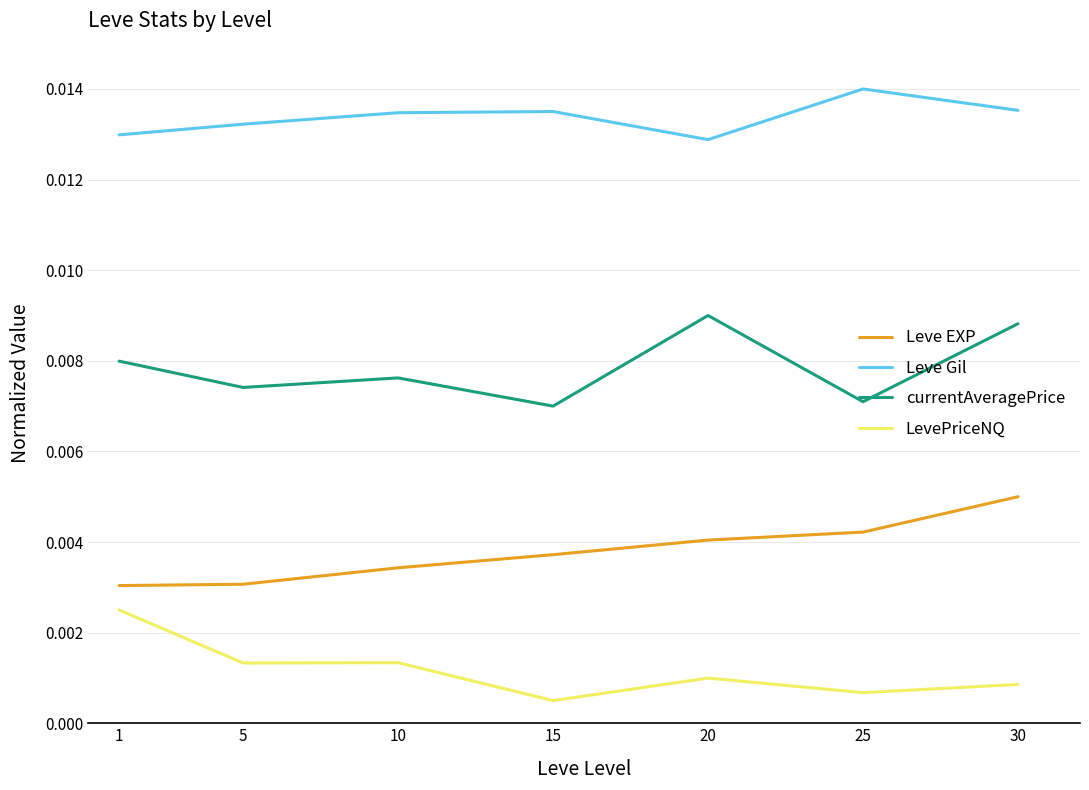

Which series changed the most between 5 and 10?

Leve EXP